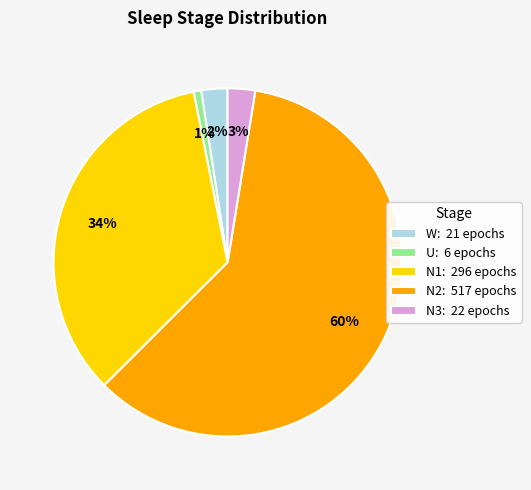

True or false: N1 accounts for 47% of the total.

False